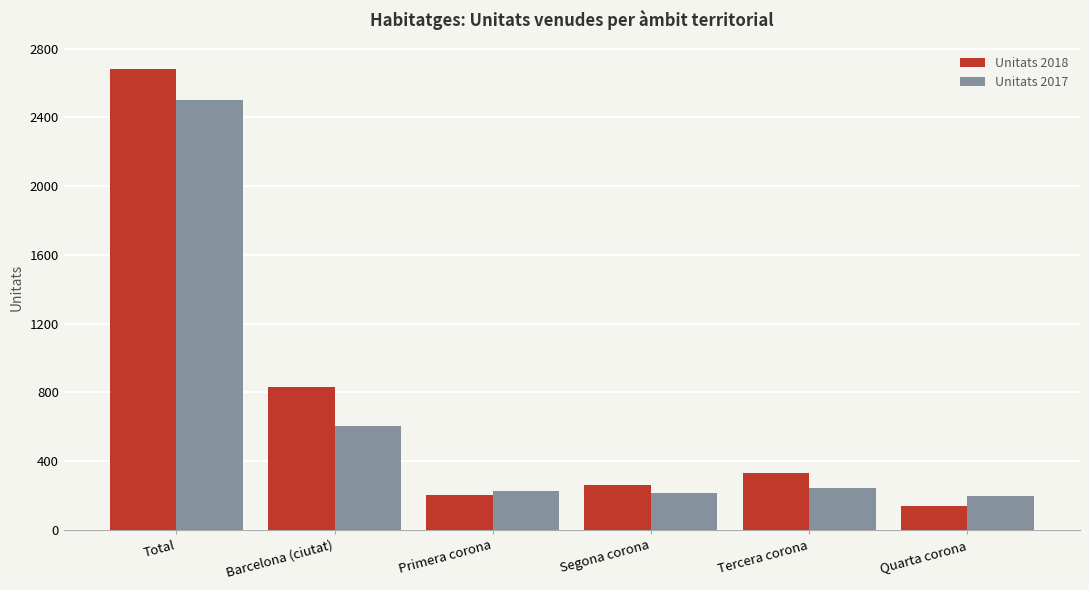

Which series has the widest spread of values?

Unitats 2018